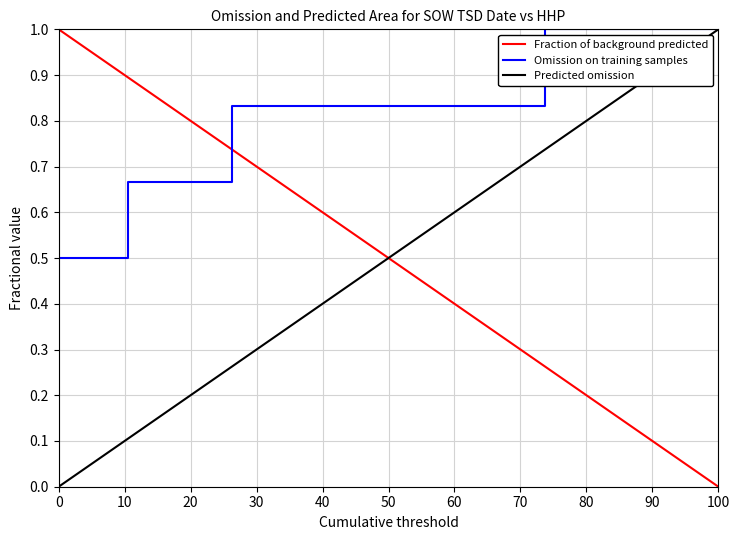

What is the sum of all Fraction of background predicted values?

10.0